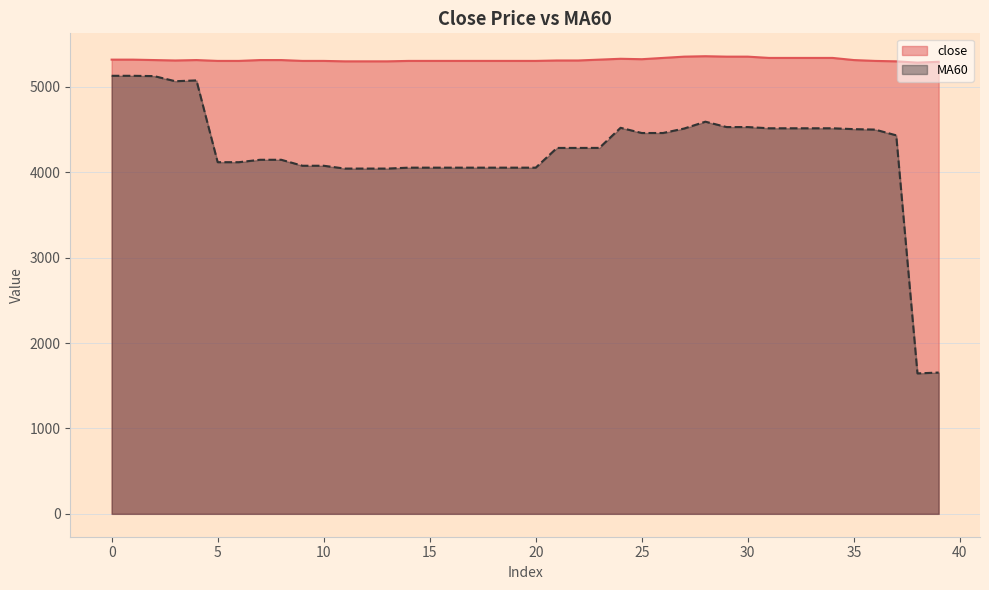

Read the MA60 value at 28.

4593.1